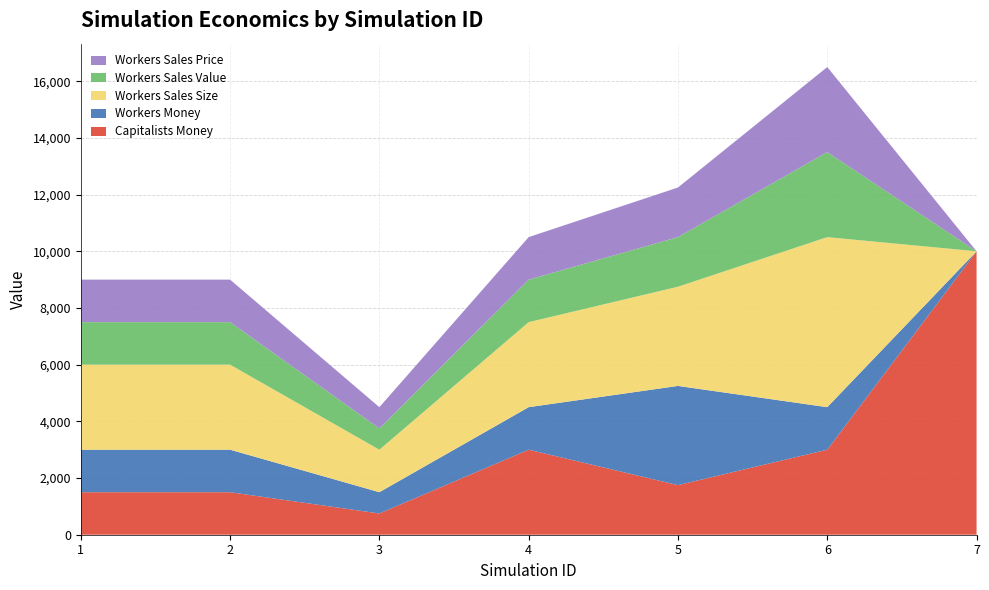

Reading left to right, list all the values displayed in this chart.

Capitalists Money: 1500	1500	750	3000	1750	3000	10000
Workers Money: 1500	1500	750	1500	3500	1500	0
Workers Sales Size: 3000	3000	1500	3000	3500	6000	0
Workers Sales Value: 1500	1500	750	1500	1750	3000	0
Workers Sales Price: 1500	1500	750	1500	1750	3000	0